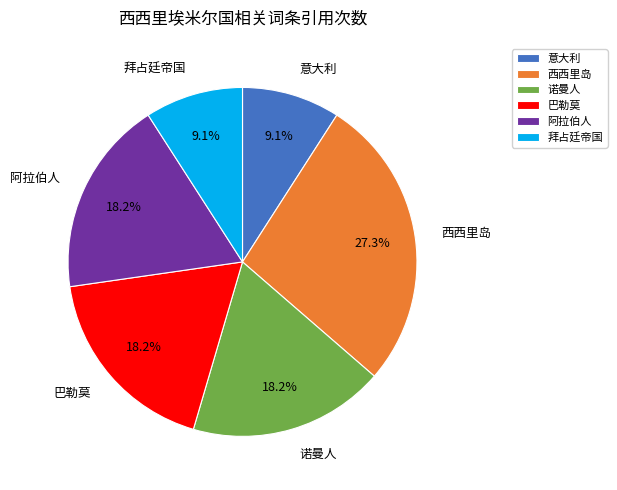

The 意大利 slice represents 3% of the pie. True or false?

False